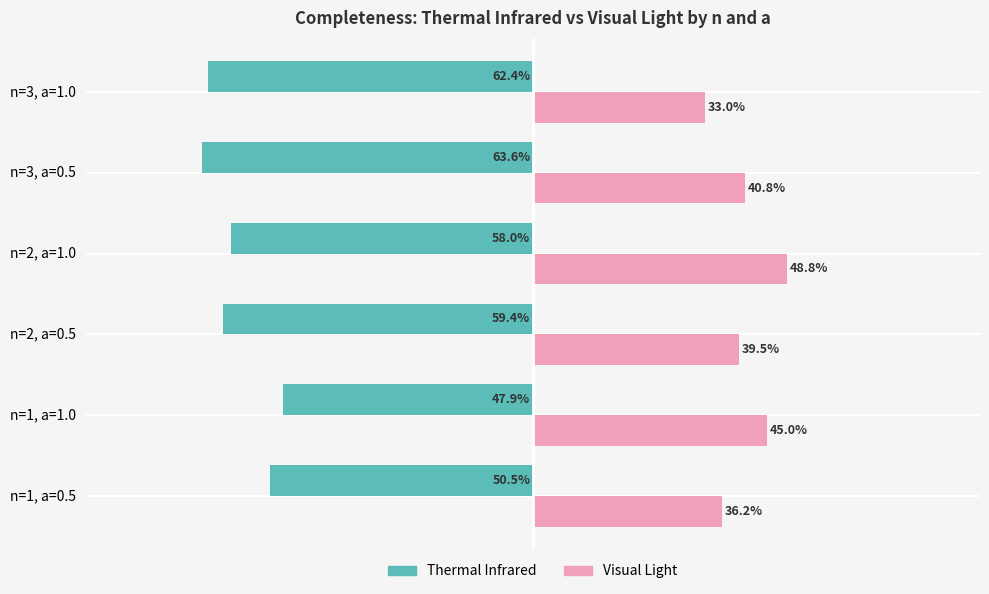

Reading left to right, extract all data points from this chart.

Thermal Infrared: -0.5	-0.5	-0.6	-0.6	-0.6	-0.6
Visual Light: 0.4	0.4	0.4	0.5	0.4	0.3